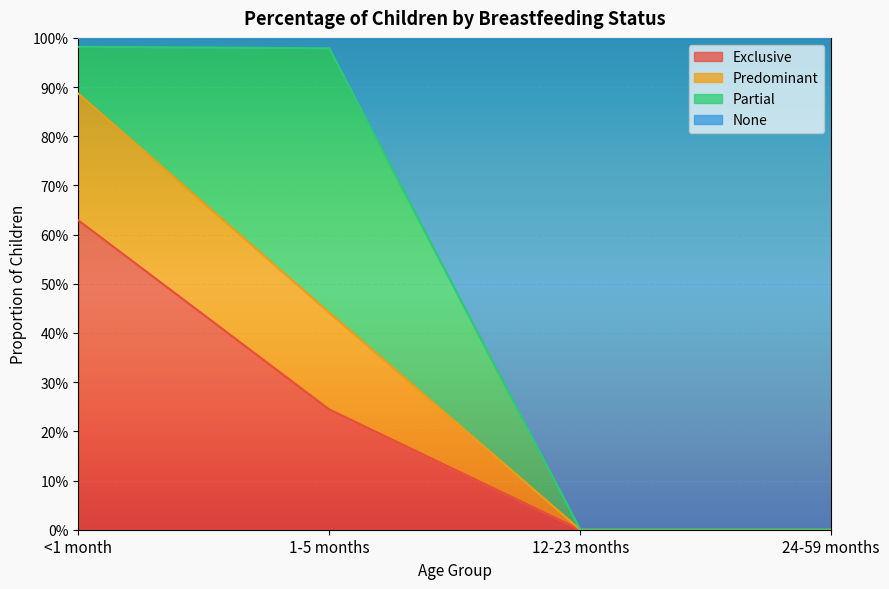

Read the Exclusive value at 1-5 months.

0.2